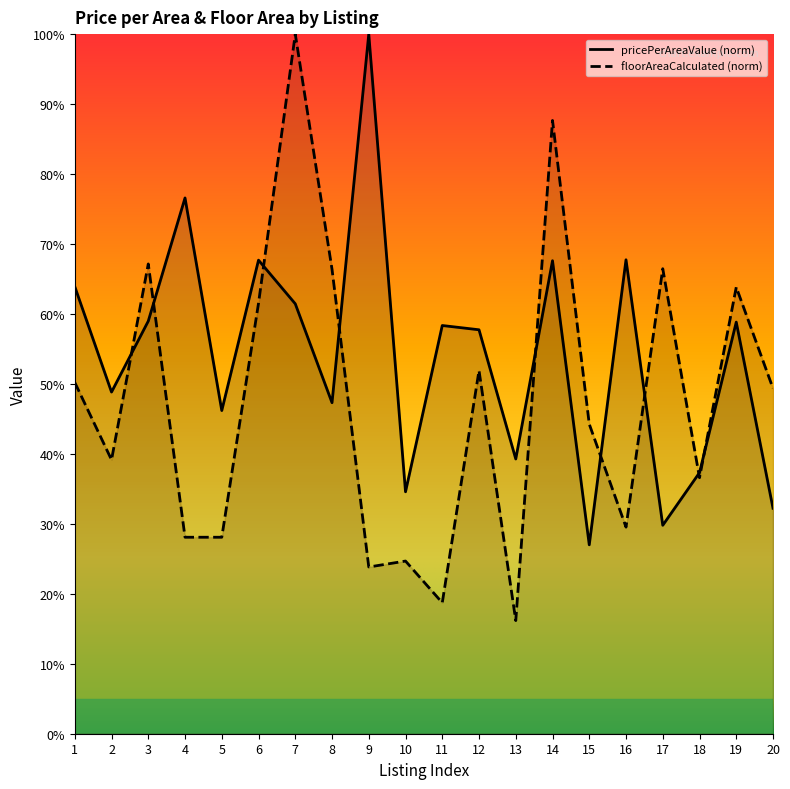

After their last crossing, which series has the higher values: floorAreaCalculated or pricePerAreaValue?

floorAreaCalculated